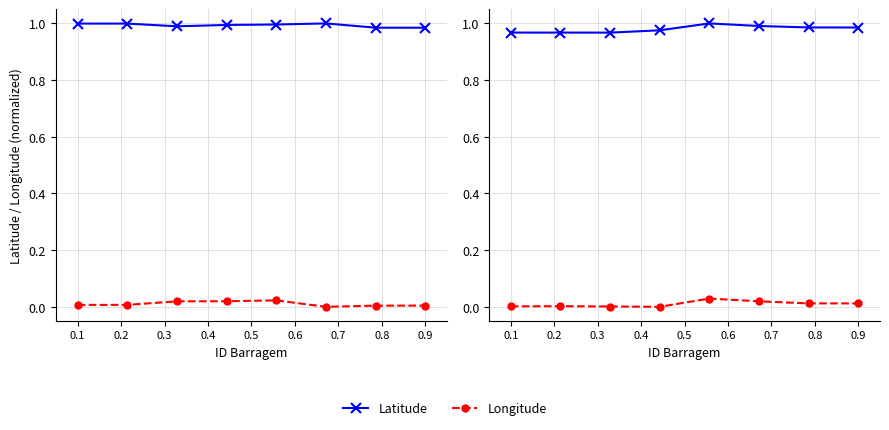

How many positive values does the Longitude series have?

7